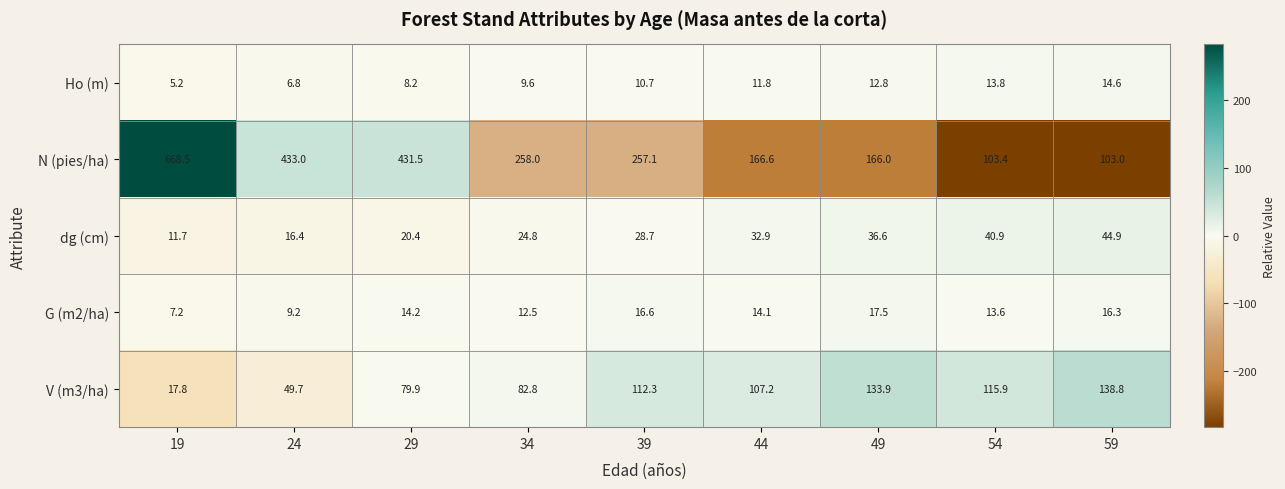

What is the total value across all series at 59?

317.6